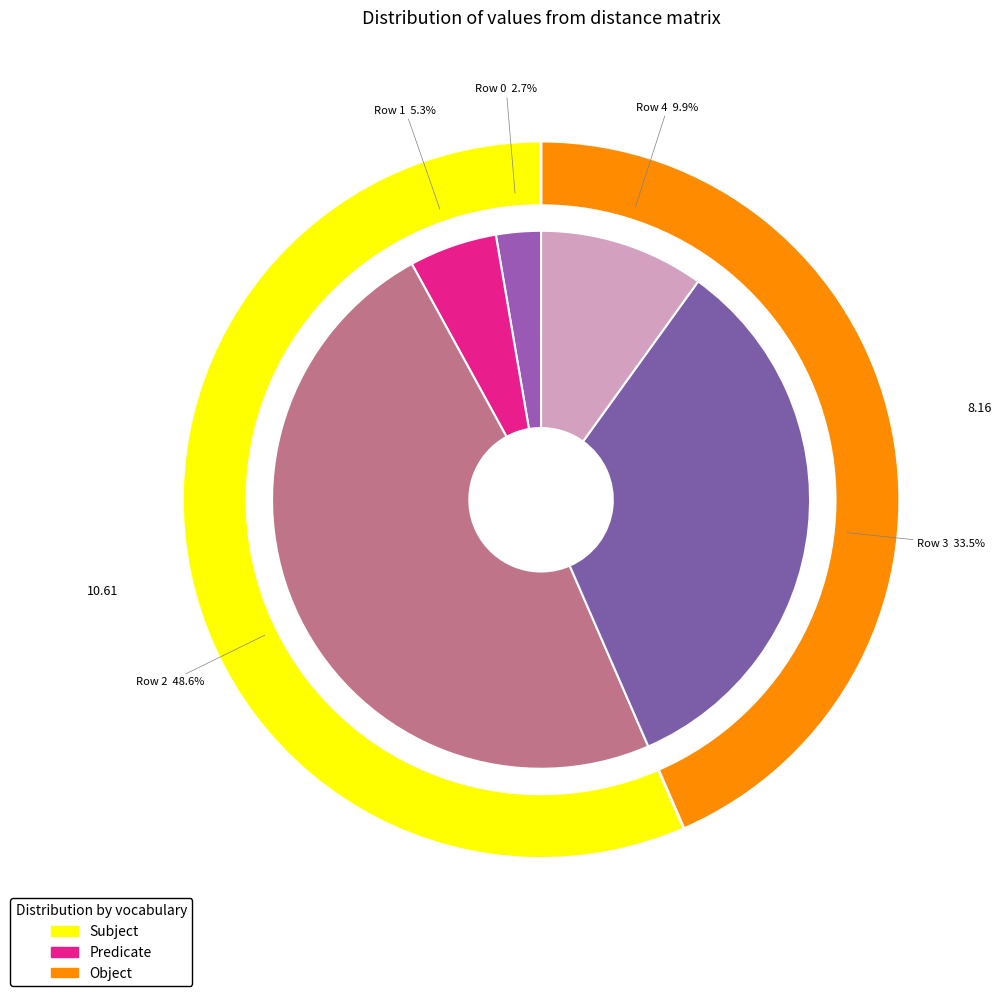

What portion of the pie excludes Row 0?

97.3%